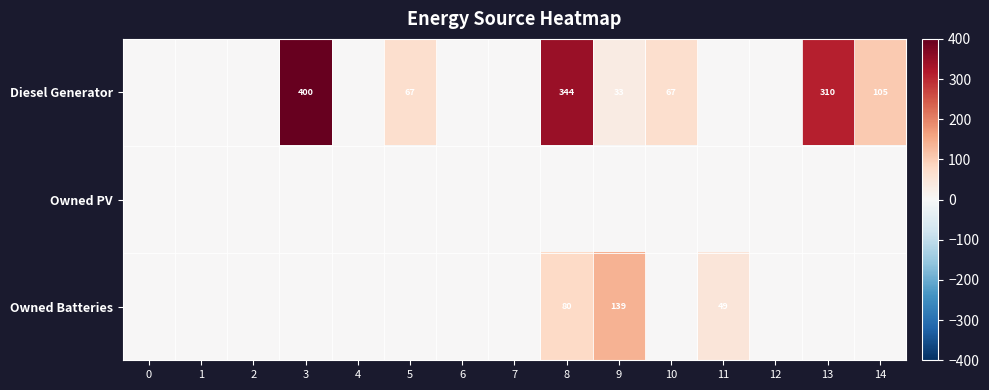

Which series changed the most between 3 and 9?

Diesel Generator